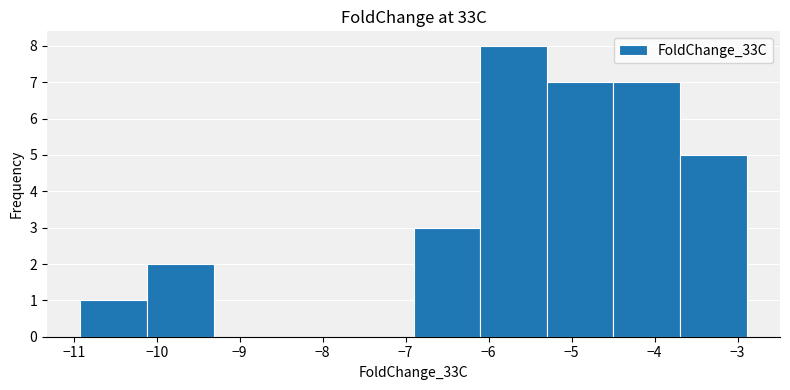

How tall is the bar that spans -3.7 to -2.9 on the x-axis? Neither the bar edges nor the heights are printed on the chart, so give them approximately, as read against the axes.

5